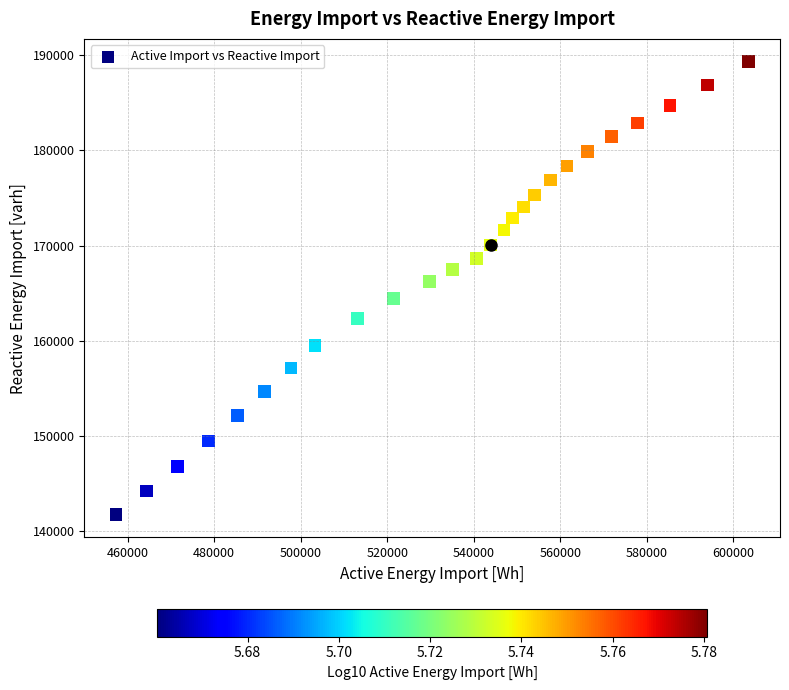

What is the range of X values (max minus min)?

146200